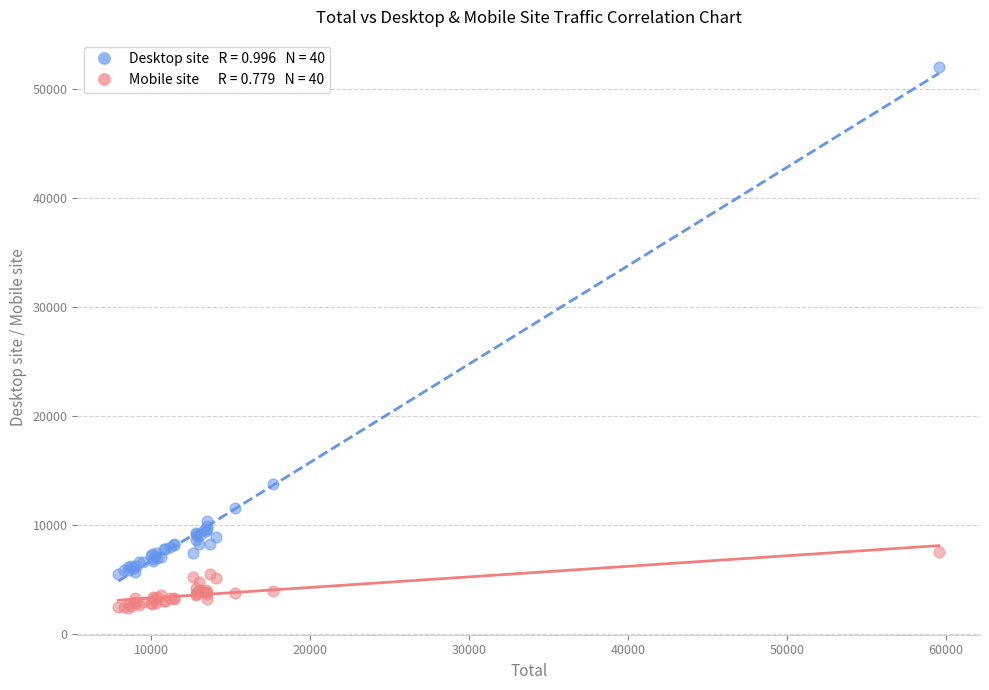

Across all series, what Y value is closest to 27241?

13753